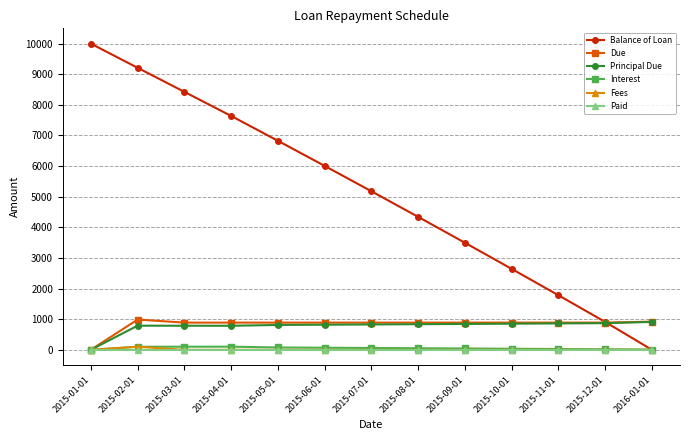

Which series has the largest range (max minus min)?

Balance of Loan